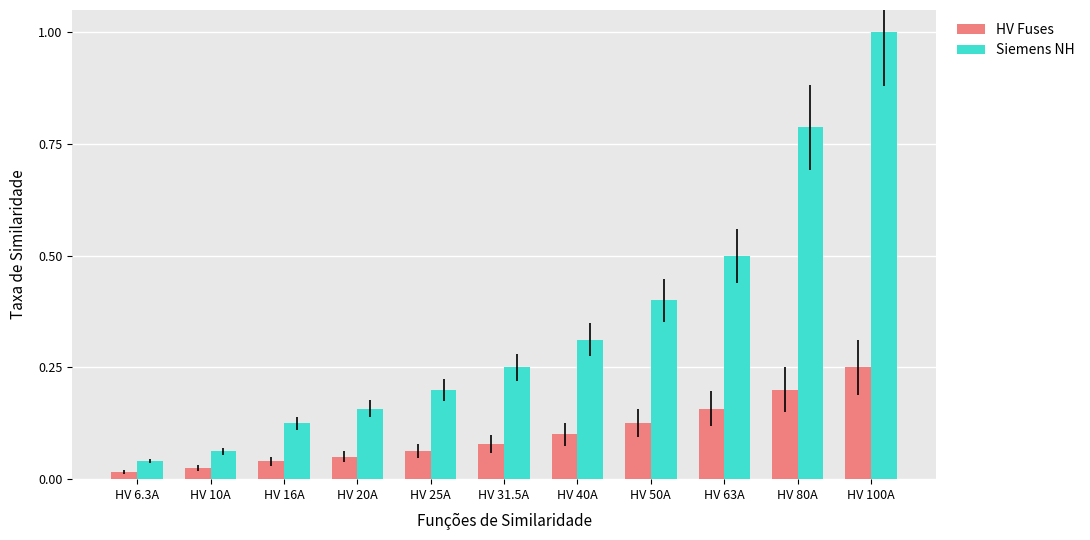

Which series changed the most between HV 10A and HV 25A?

Siemens NH